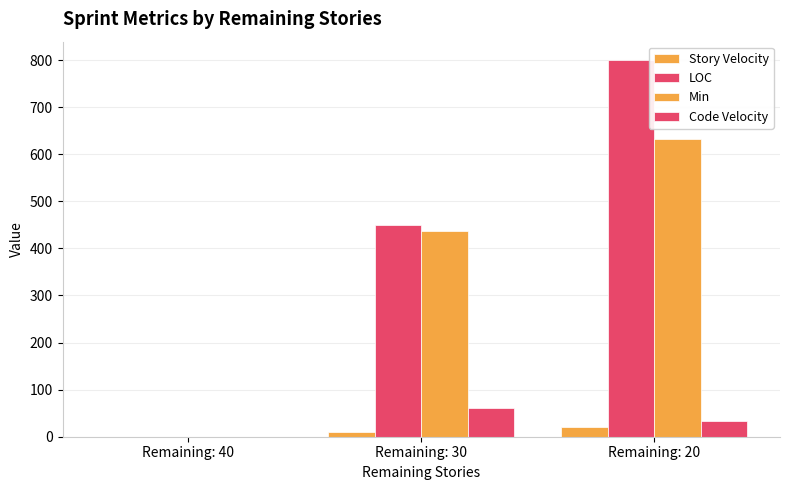

Where is LOC nearest to the value 399?

Remaining: 30